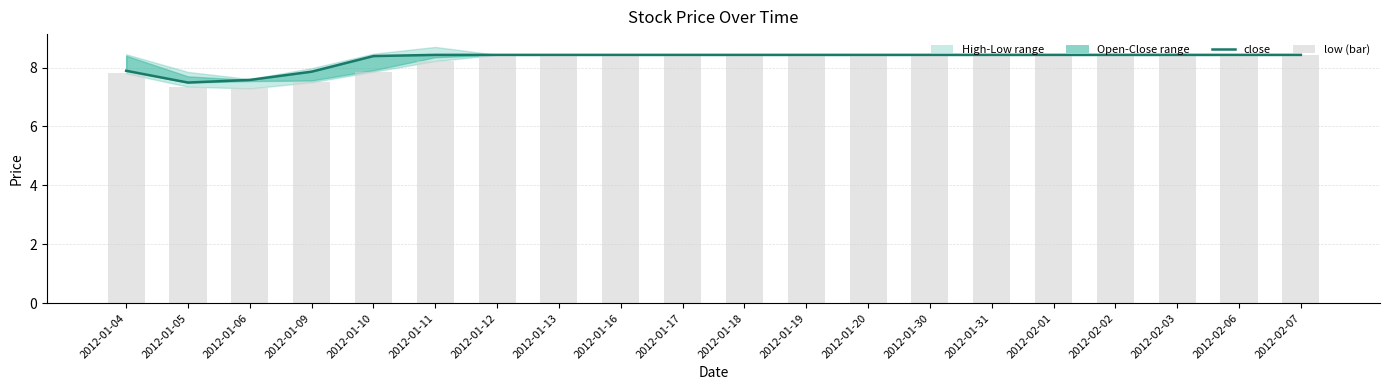

What is the sum of the close values at 2012-01-31 and 2012-01-17?

16.9